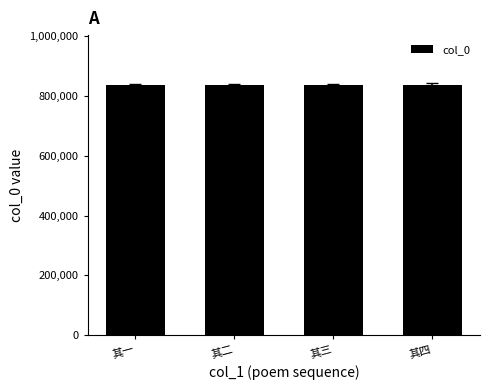

The chart shows a value of 317026 at 其三. True or false?

False